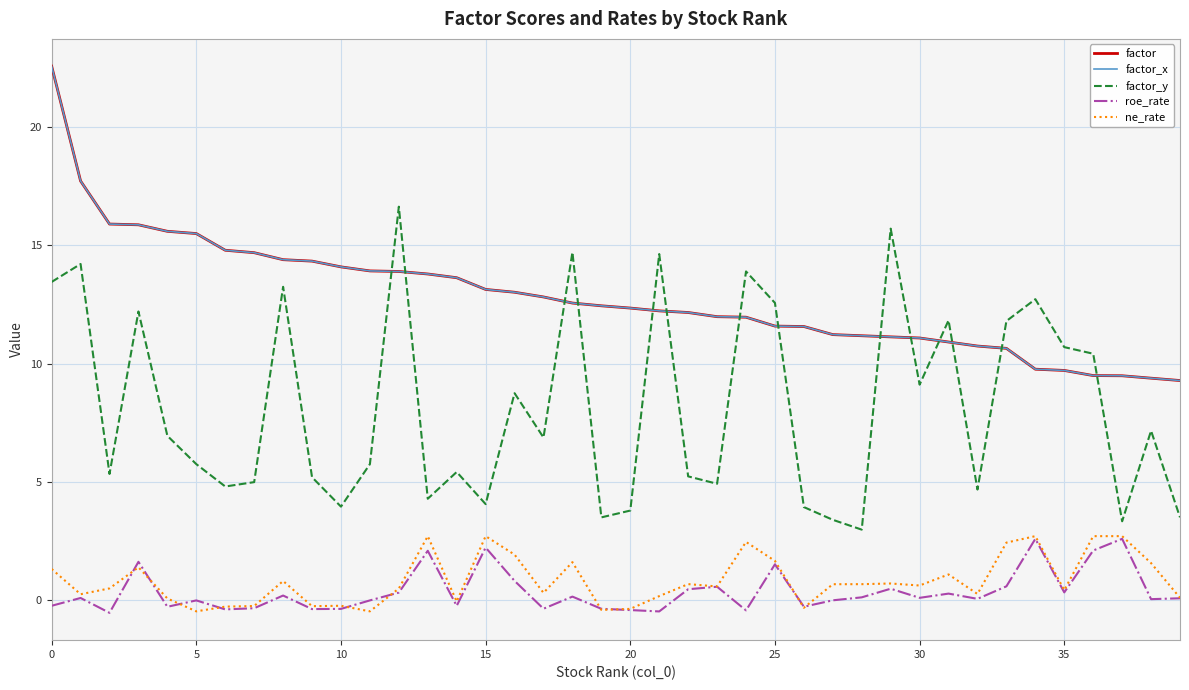

True or false: roe_rate and factor cross at least once.

False